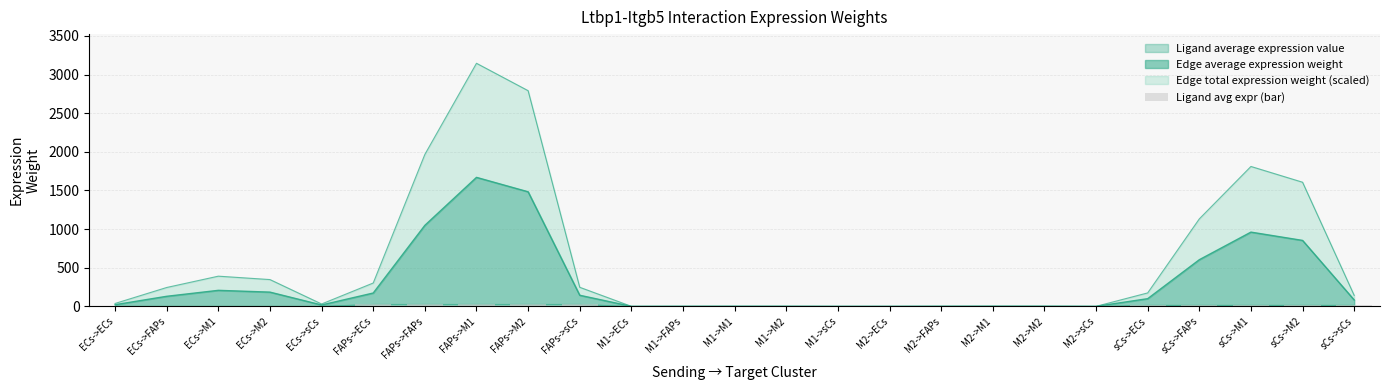

What is the label of the 16th bar from the right?

FAPs->sCs